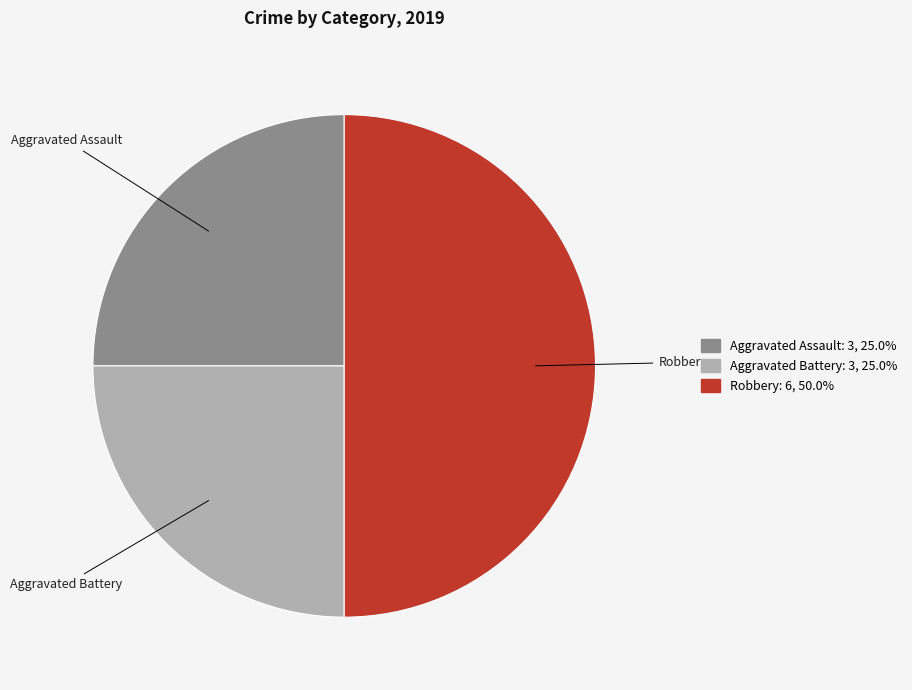

Count the number of slices in the pie.

3